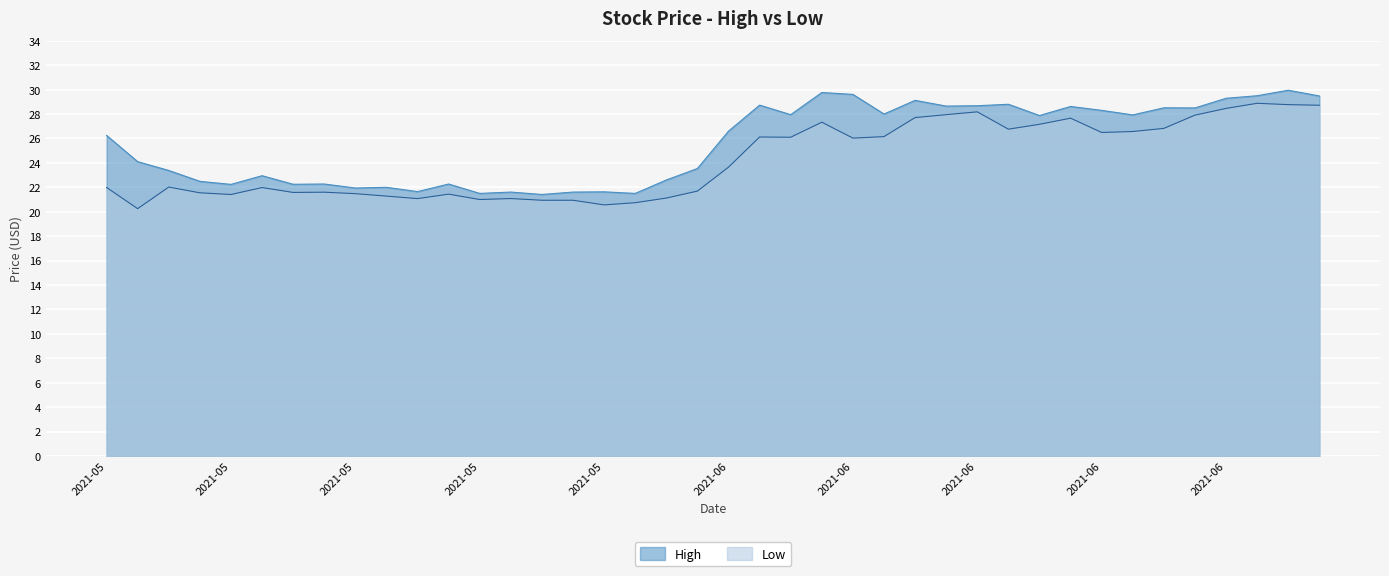

Which category has the highest value in the High series?

2021-06-25